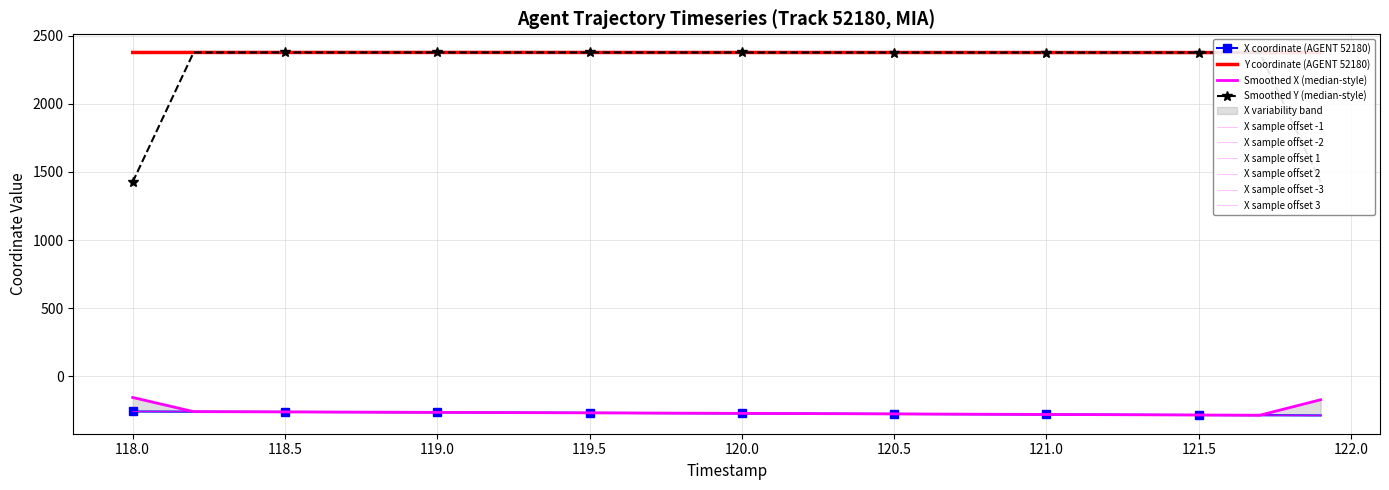

Is it true that Y equals 619.9 at 121.5?

False